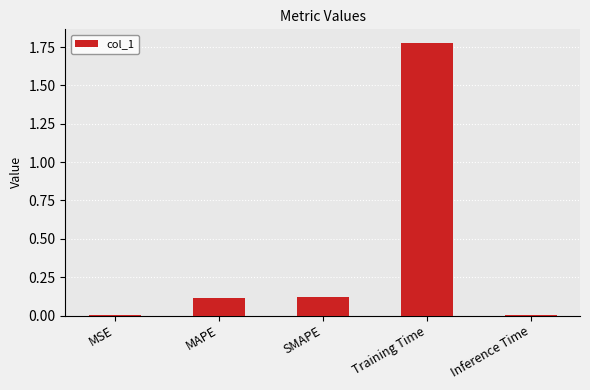

Between Training Time and SMAPE, which is larger?

Training Time